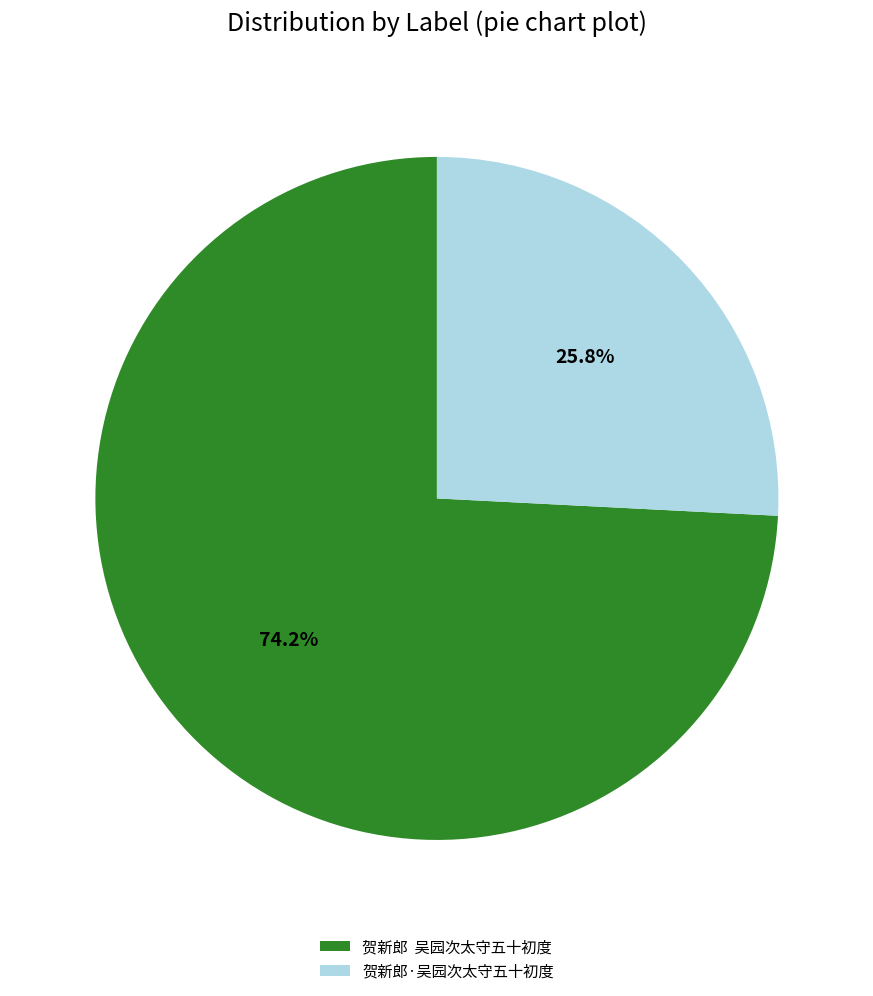

To the nearest percent, what portion does 贺新郎·吴园次太守五十初度 represent?

26%